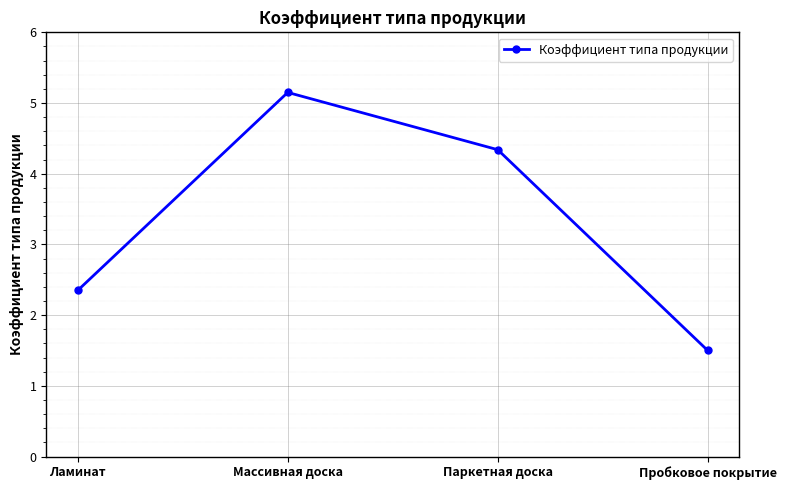

The value at Паркетная доска is 1.7. True or false?

False